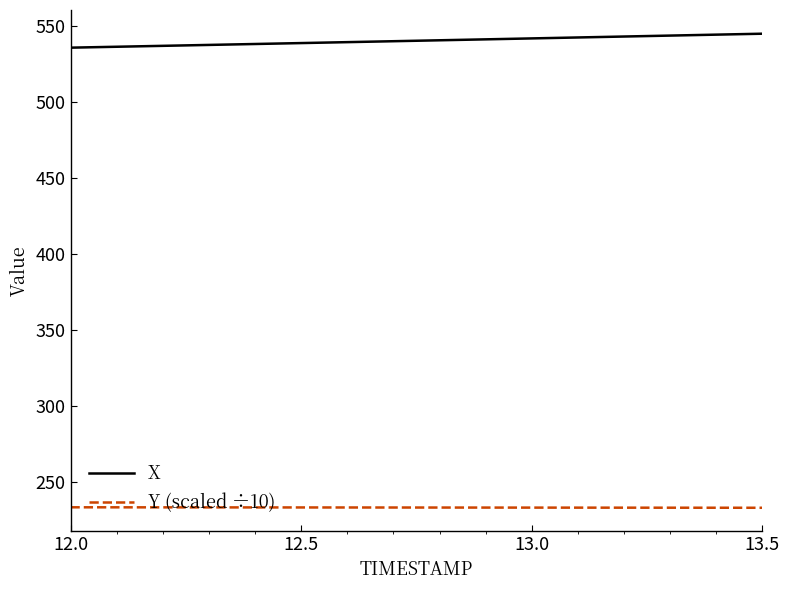

What is the difference between the maximum and minimum values in the X series?

9.2